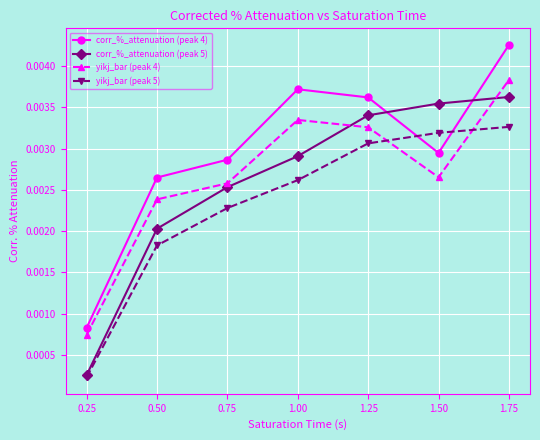

At which label does yikj_bar (peak 5) reach its minimum?

0.25